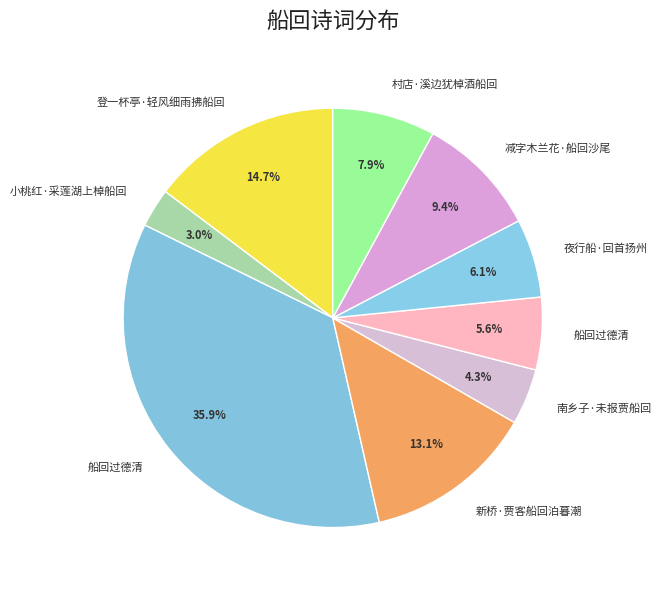

Which slice is the smallest?

小桃红·采莲湖上棹船回